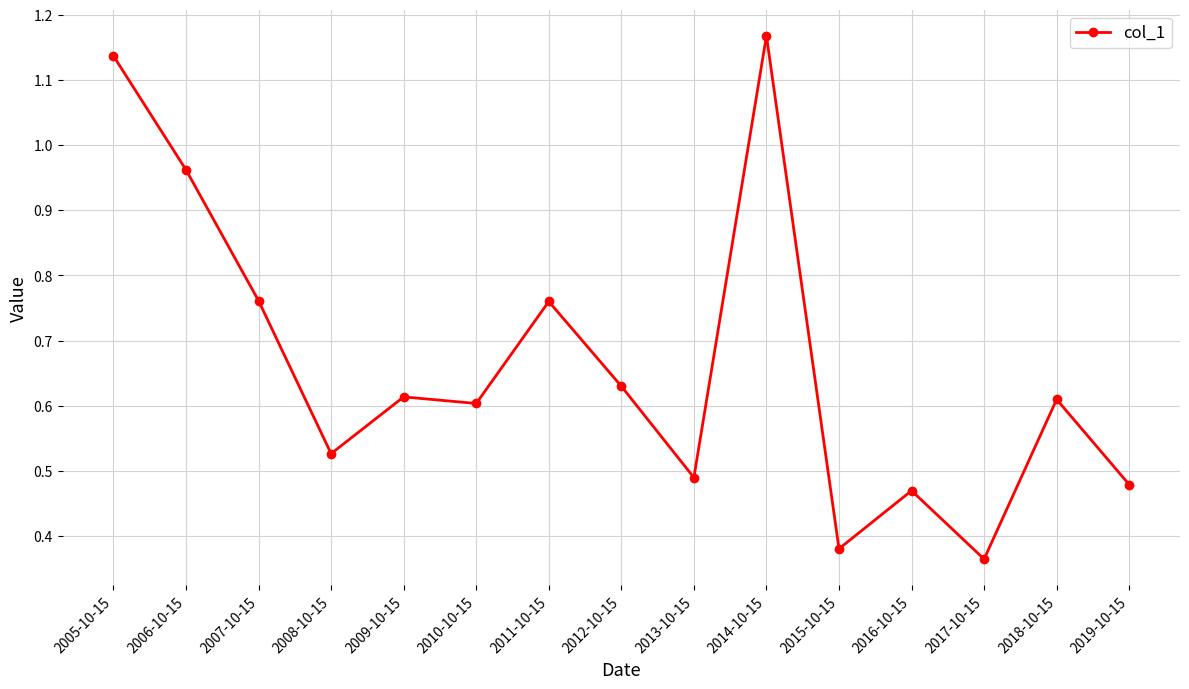

True or false: there are more than 0 points higher than both neighbors.

True